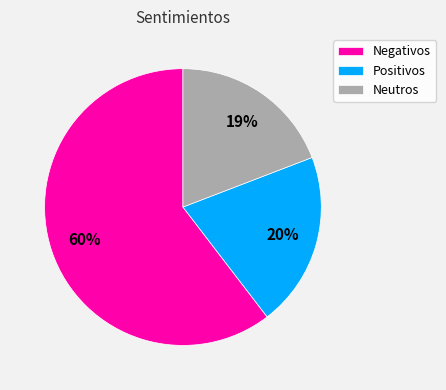

Count the number of slices in the pie.

3